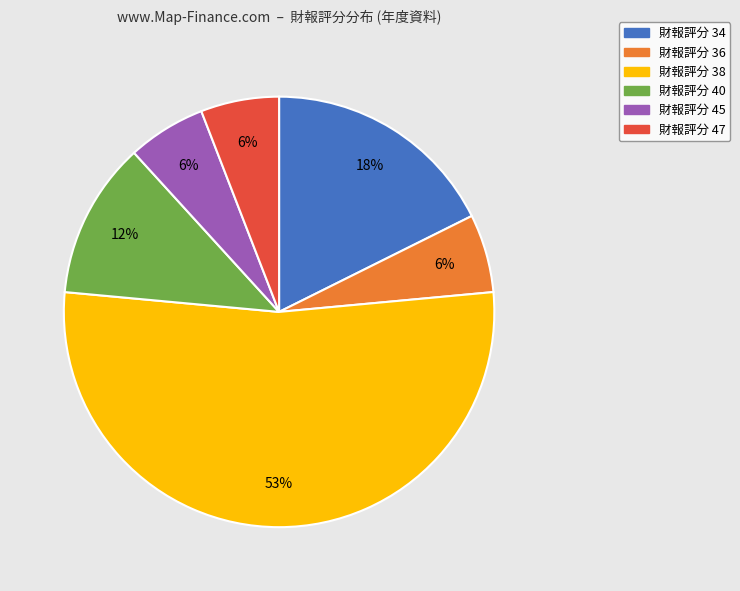

To the nearest percent, what is the difference between the largest and smallest slice percentages?

47%